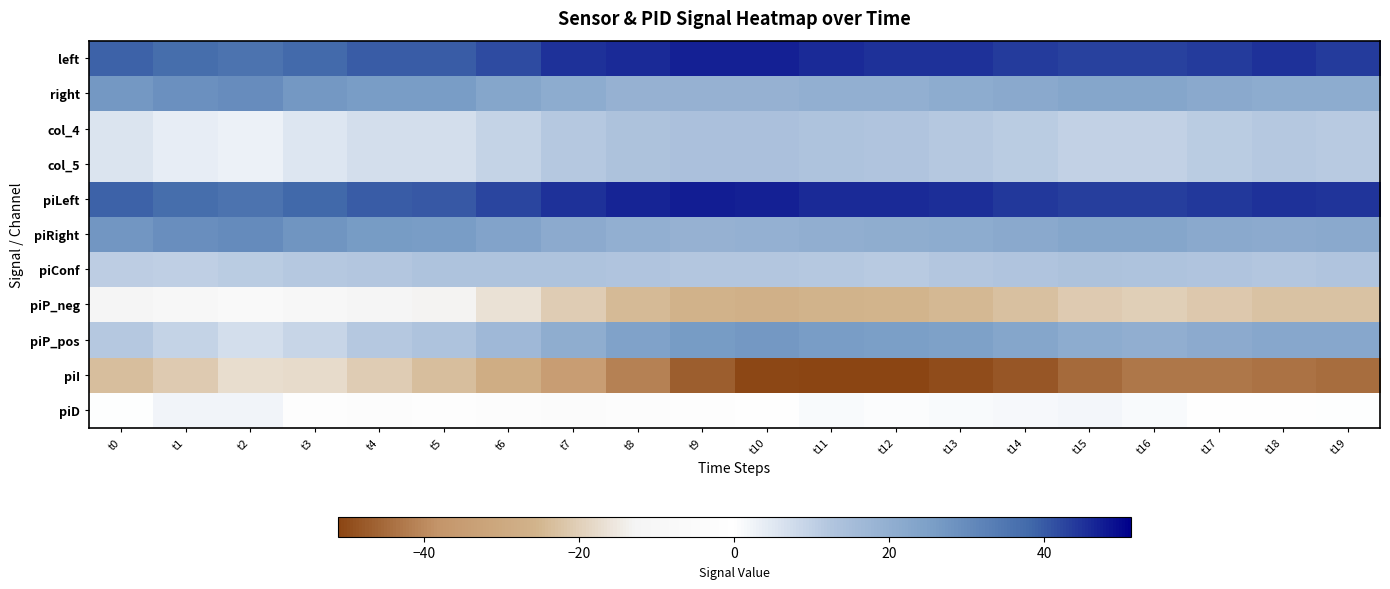

Reading right to left, list all the values displayed in this chart.

left: t19=44.0	t18=45.0	t17=44.0	t16=43.0	t15=43.0	t14=44.0	t13=45.0	t12=45.0	t11=46.0	t10=47.0	t9=47.0	t8=46.0	t7=45.0	t6=42.0	t5=40.0	t4=40.0	t3=38.0	t2=36.0	t1=37.0	t0=39.0
right: t19=21.0	t18=21.0	t17=22.0	t16=23.0	t15=23.0	t14=22.0	t13=21.0	t12=20.0	t11=20.0	t10=19.0	t9=19.0	t8=19.0	t7=21.0	t6=23.0	t5=26.0	t4=26.0	t3=27.0	t2=30.0	t1=29.0	t0=27.0
col_4: t19=11.5	t18=12.0	t17=11.0	t16=10.0	t15=10.0	t14=11.0	t13=12.0	t12=12.5	t11=13.0	t10=14.0	t9=14.0	t8=13.5	t7=12.0	t6=9.5	t5=7.0	t4=7.0	t3=5.5	t2=3.0	t1=4.0	t0=6.0
col_5: t19=11.5	t18=12.0	t17=11.0	t16=10.0	t15=10.0	t14=11.0	t13=12.0	t12=12.5	t11=13.0	t10=14.0	t9=14.0	t8=13.5	t7=12.0	t6=9.5	t5=7.0	t4=7.0	t3=5.5	t2=3.0	t1=4.0	t0=6.0
piLeft: t19=44.7	t18=45.0	t17=44.3	t16=43.3	t15=43.3	t14=44.3	t13=45.3	t12=45.7	t11=46.0	t10=47.0	t9=47.3	t8=46.7	t7=45.0	t6=42.7	t5=40.3	t4=40.0	t3=38.3	t2=36.0	t1=37.0	t0=39.0
piRight: t19=21.7	t18=21.3	t17=22.0	t16=23.0	t15=23.0	t14=22.0	t13=21.0	t12=20.7	t11=20.3	t10=19.3	t9=19.0	t8=19.7	t7=21.3	t6=23.7	t5=26.0	t4=26.3	t3=28.0	t2=30.3	t1=29.3	t0=27.3
piConf: t19=12.5	t18=12.3	t17=12.7	t16=13.0	t15=13.4	t14=12.7	t13=12.3	t12=11.6	t11=11.7	t10=12.1	t9=12.4	t8=12.7	t7=12.8	t6=13.0	t5=13.1	t4=12.3	t3=11.6	t2=10.8	t1=10.4	t0=10.7
piP_neg: t19=-22.5	t18=-22.5	t17=-21.5	t16=-20.3	t15=-21.1	t14=-23.1	t13=-24.5	t12=-25.3	t11=-26.0	t10=-27.0	t9=-26.3	t8=-24.1	t7=-20.6	t6=-16.5	t5=-13.0	t4=-11.7	t3=-9.0	t2=-7.0	t1=-9.3	t0=-11.7
piP_pos: t19=22.5	t18=22.5	t17=21.5	t16=20.3	t15=21.1	t14=23.1	t13=24.5	t12=25.3	t11=26.0	t10=27.0	t9=26.3	t8=24.1	t7=20.6	t6=16.5	t5=13.0	t4=11.7	t3=9.0	t2=7.0	t1=9.3	t0=11.7
piI: t19=-44.5	t18=-43.9	t17=-42.9	t16=-42.9	t15=-45.2	t14=-48.1	t13=-49.9	t12=-50.9	t11=-51.2	t10=-50.5	t9=-47.1	t8=-41.5	t7=-34.7	t6=-28.1	t5=-23.2	t4=-20.5	t3=-17.7	t2=-17.5	t1=-21.0	t0=-23.3
piD: t19=0.0	t18=-1.0	t17=-1.2	t16=0.8	t15=2.0	t14=1.3	t13=0.8	t12=0.7	t11=1.0	t10=-0.7	t9=-2.2	t8=-3.5	t7=-4.2	t6=-3.5	t5=-1.3	t4=-2.7	t3=-2.0	t2=2.3	t1=2.3	t0=0.0